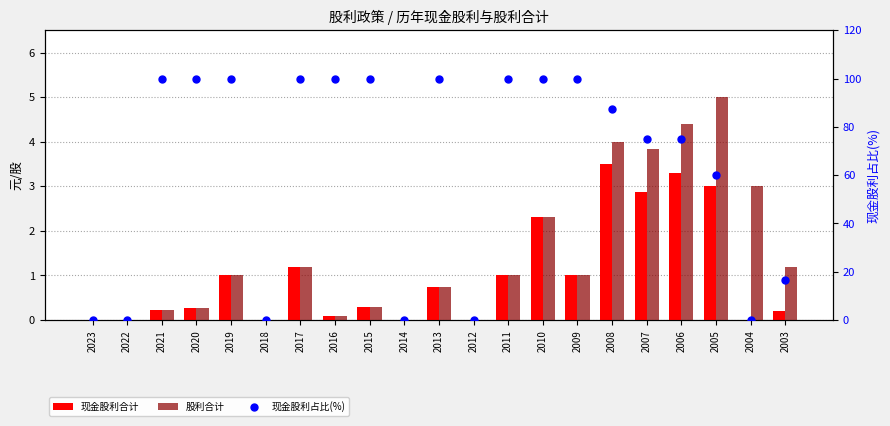

Which series has the widest spread of Y values?

现金股利占比(%)